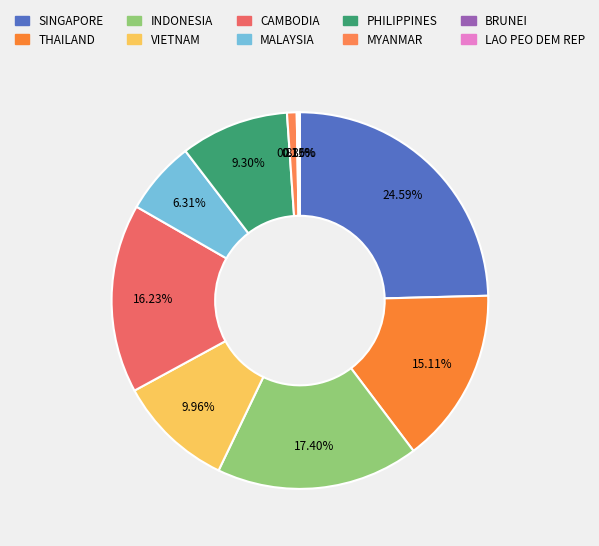

Approximately how many times larger is the value at MYANMAR compared to LAO PEO DEM REP?

5.2